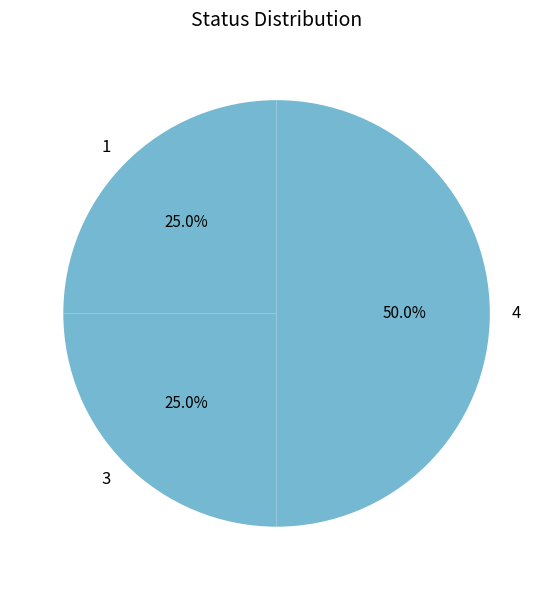

Does 3 account for over 50% of the chart?

No